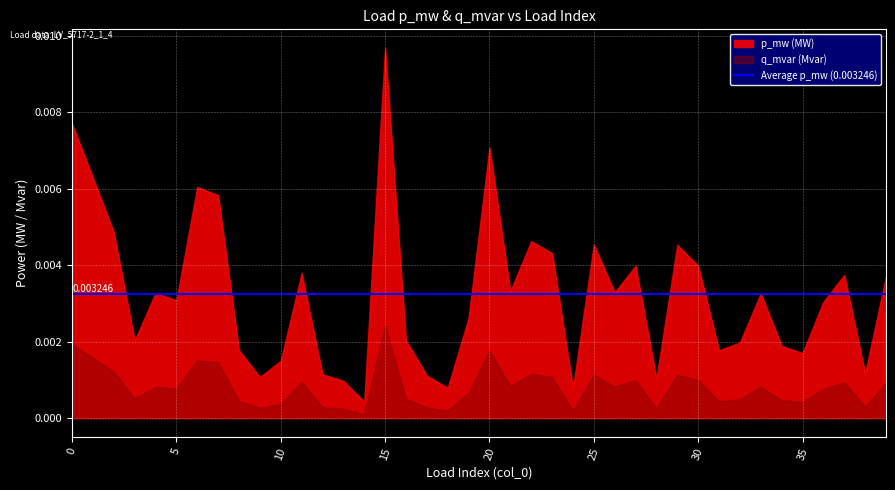

True or false: p_mw and q_mvar cross at least once.

False